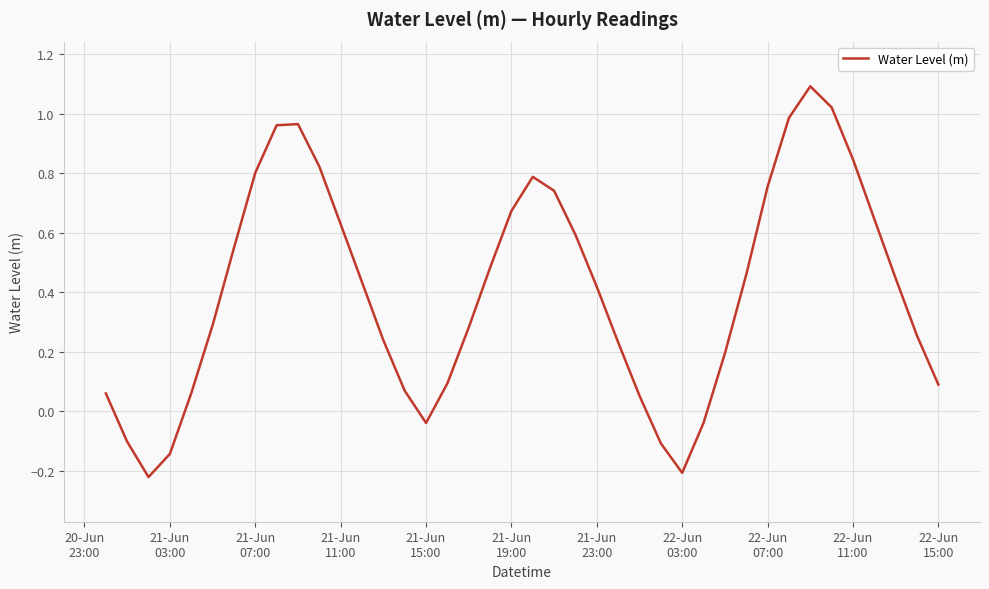

How many values are above zero?

33